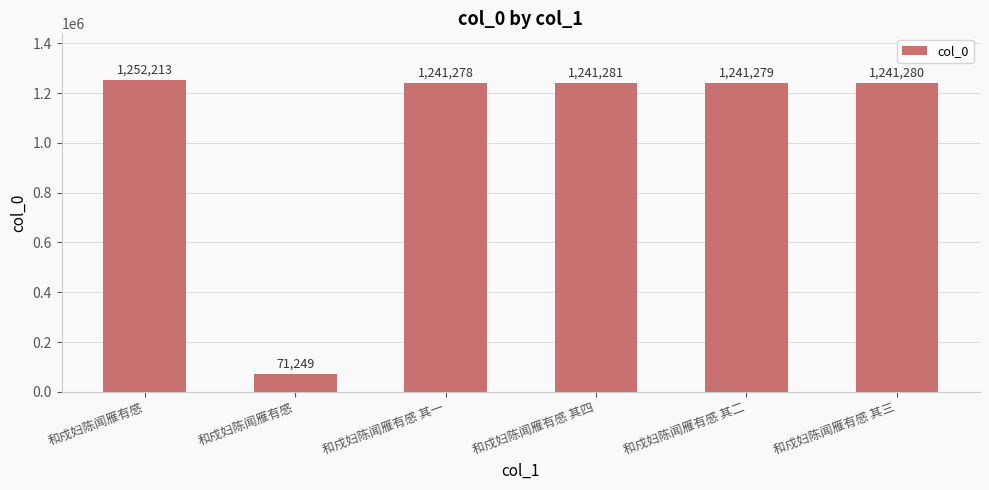

What is the approximate value at 和戍妇陈闻雁有感, to the nearest 100?

71200